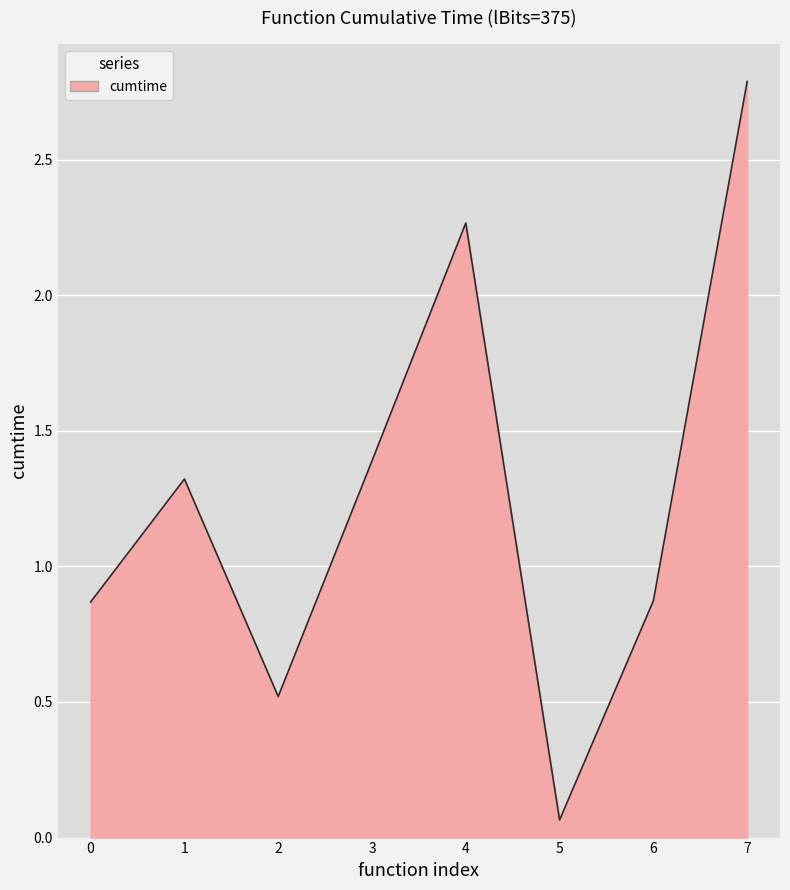

Which label corresponds to the largest value in the chart?

7